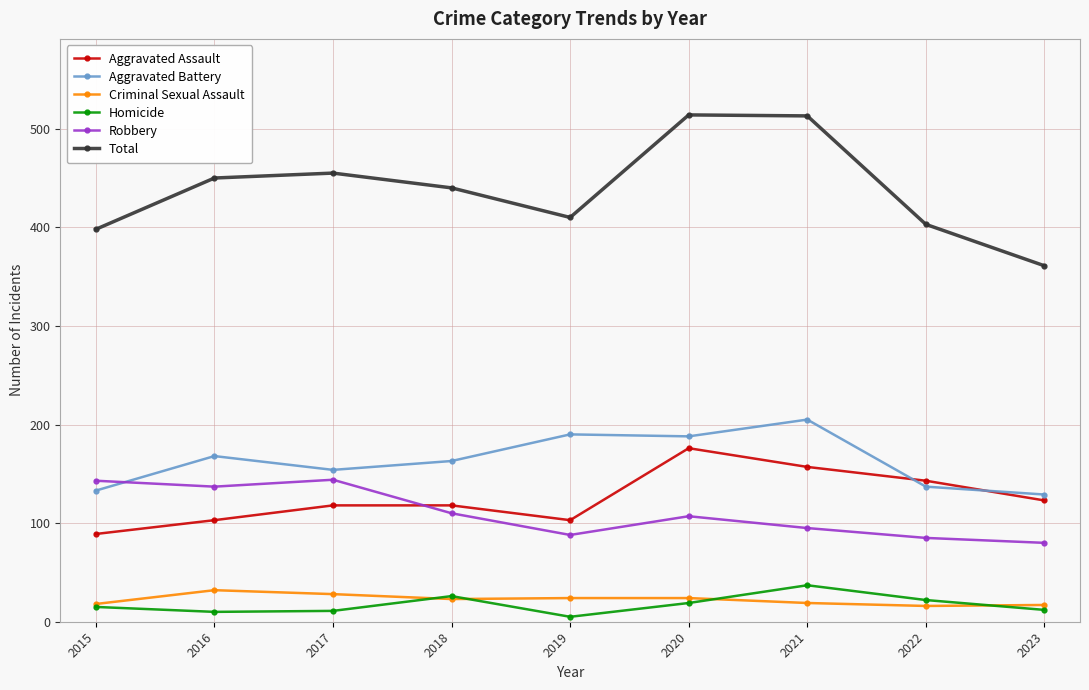

True or false: Aggravated Assault and Total cross at least once.

False